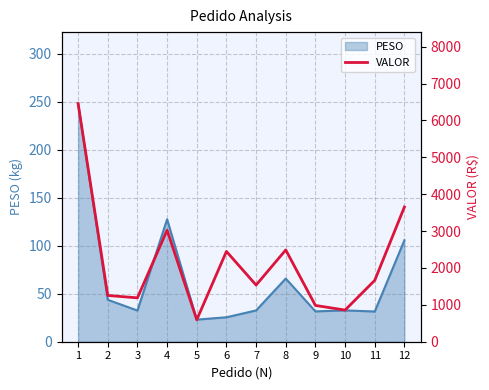

Reading right to left, transcribe all the data shown in this chart.

12=3651.3	11=1663.3	10=858.0	9=983.5	8=2488.0	7=1536.0	6=2447.7	5=594.8	4=3023.1	3=1189.0	2=1253.9	1=6456.3